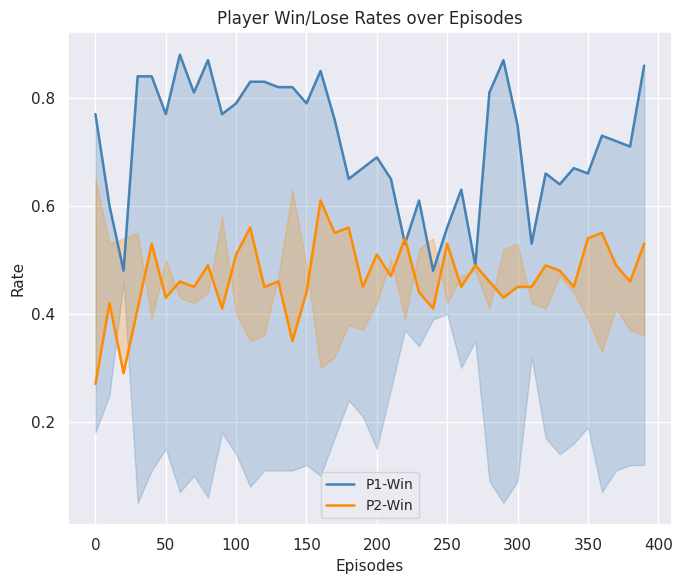

Does the chart have visible grid lines?

Yes